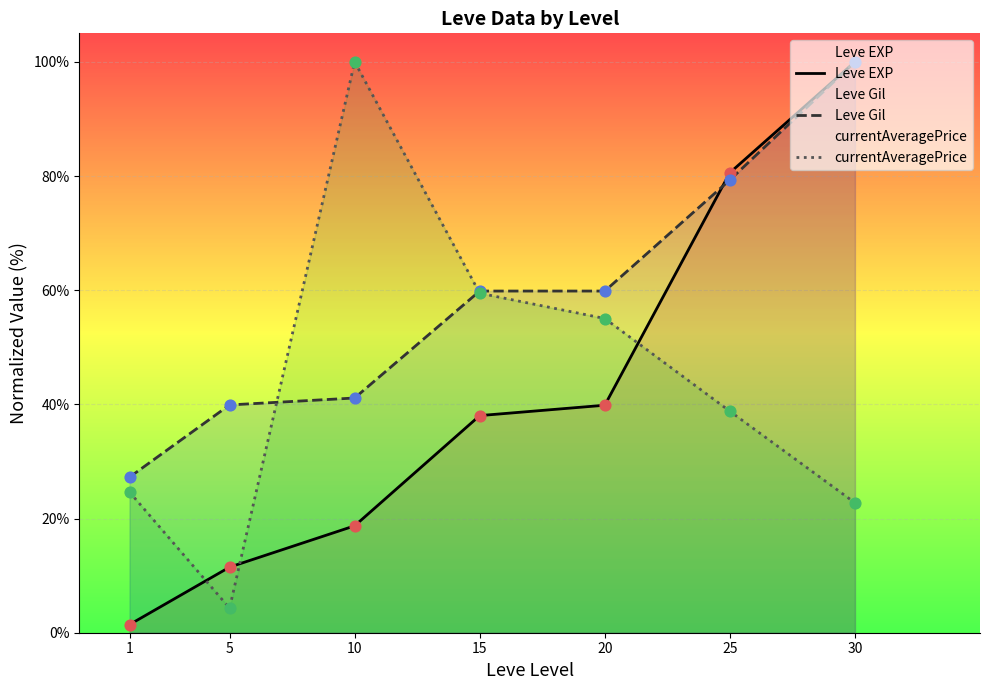

Which series reaches the maximum Y coordinate?

Leve EXP